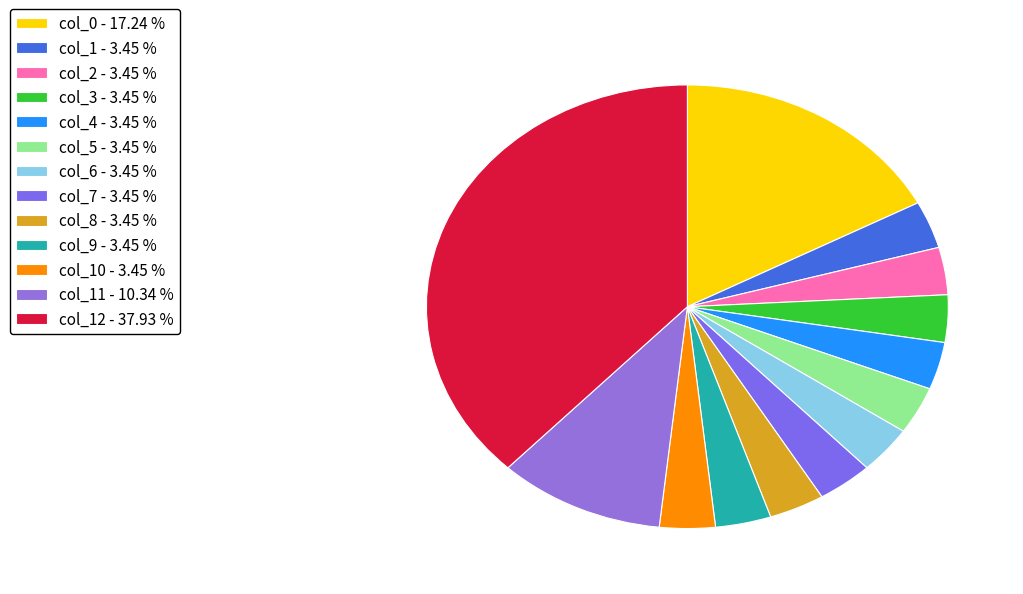

What is the smallest slice in the pie chart?

col_1